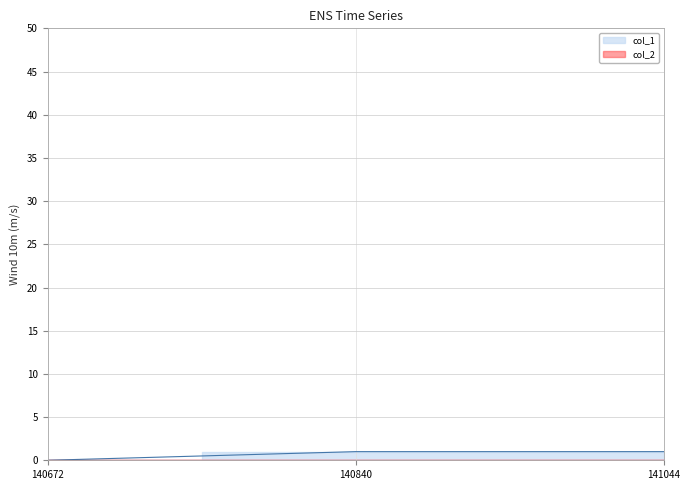

How many values are below 1?

1